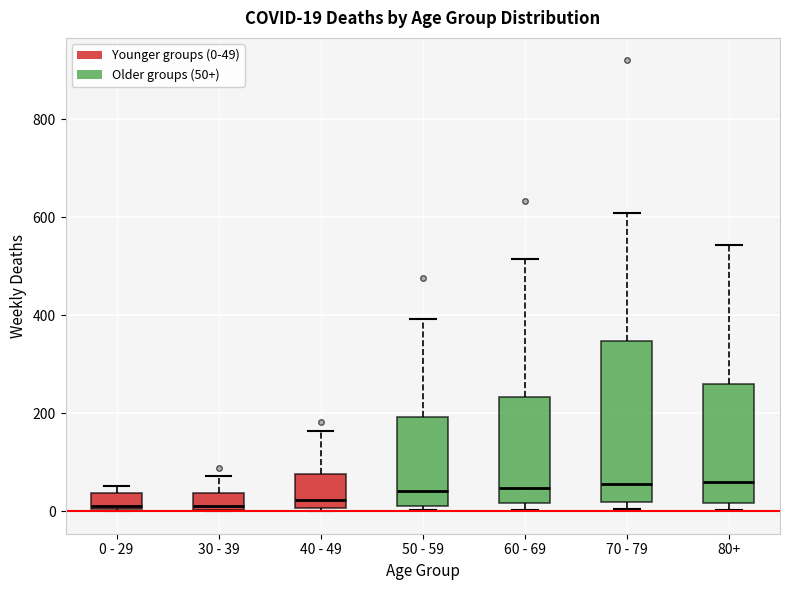

Which box is the tallest, from its lower edge to its upper edge?

70 - 79